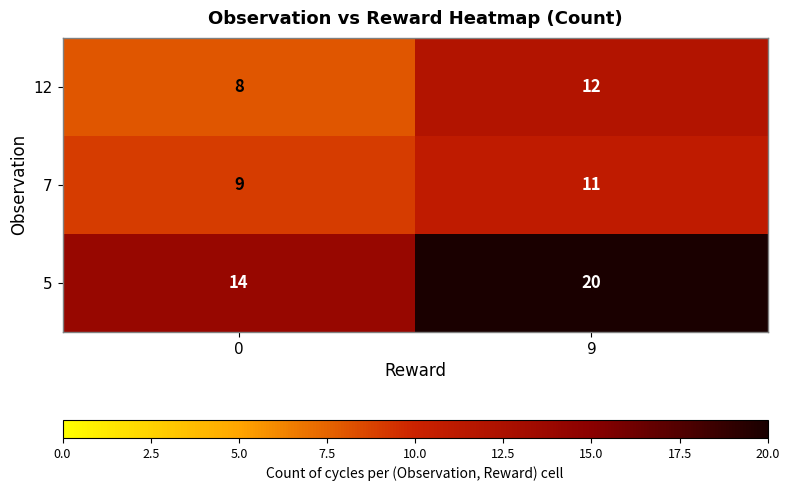

At which label does 12 reach its peak?

9